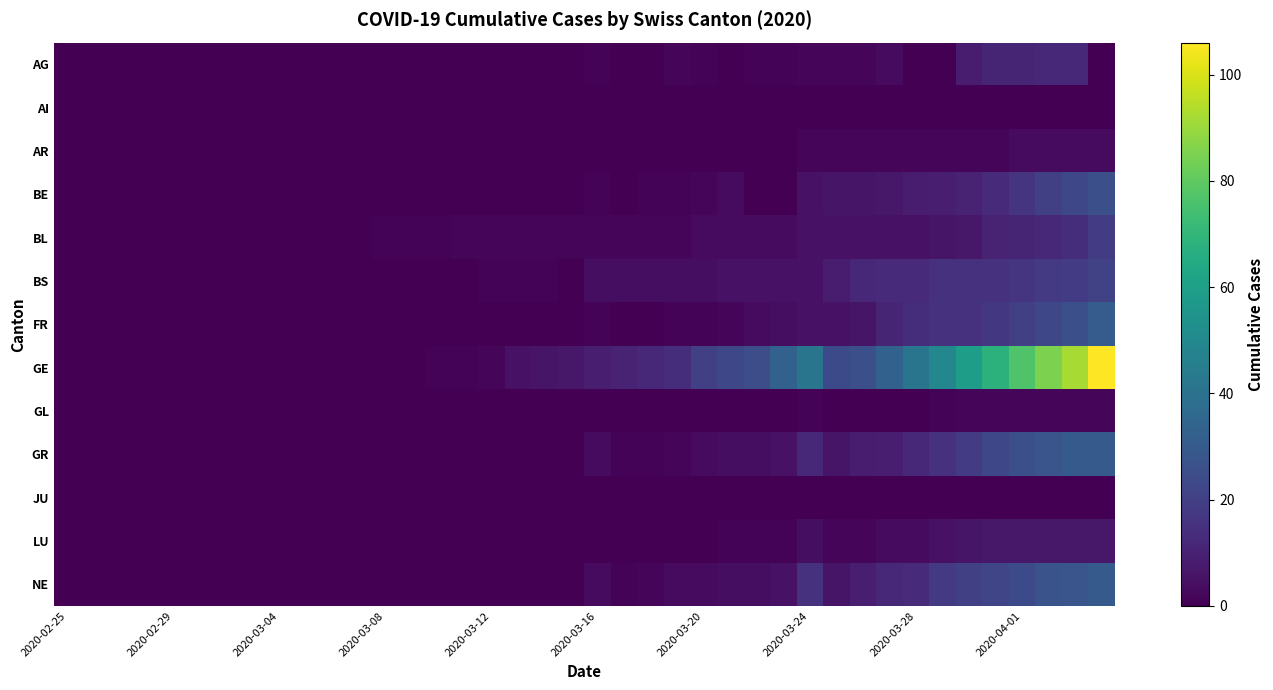

How many series are shown in this chart?

13